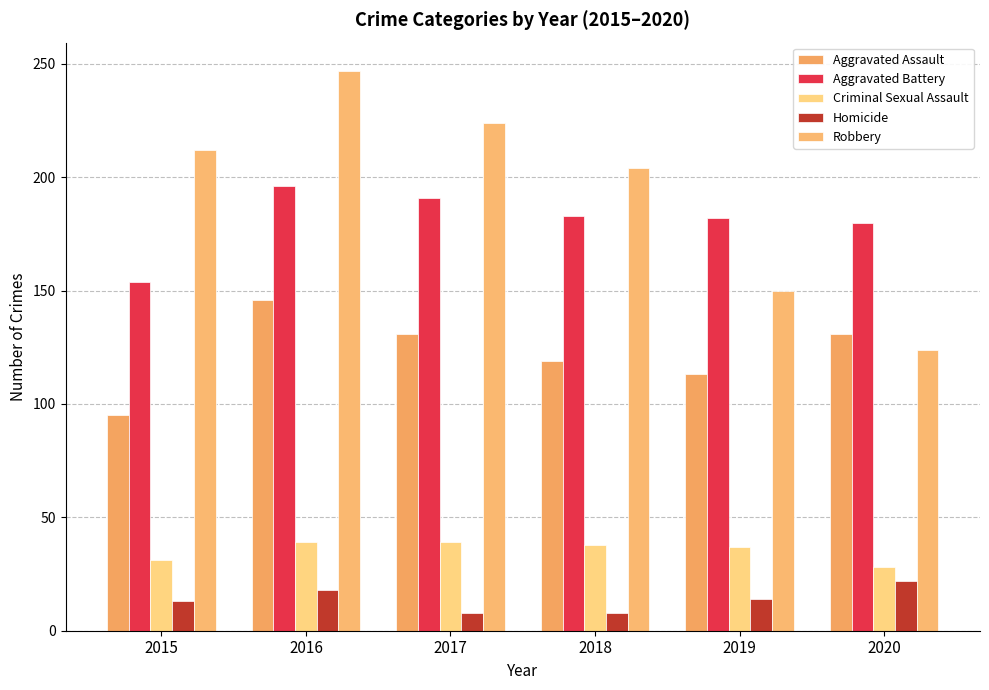

What is the spread (max minus min) of values at 2019?

168